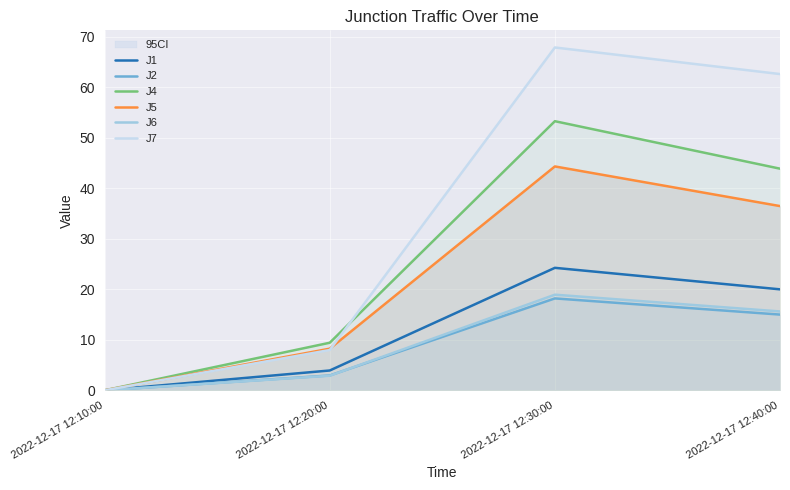

At which category is the sum across all series the highest?

2022-12-17 12:30:00